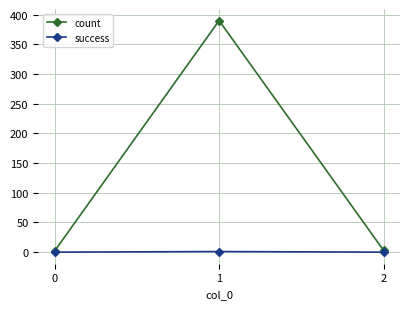

What are all the series names shown in the legend?

count, success